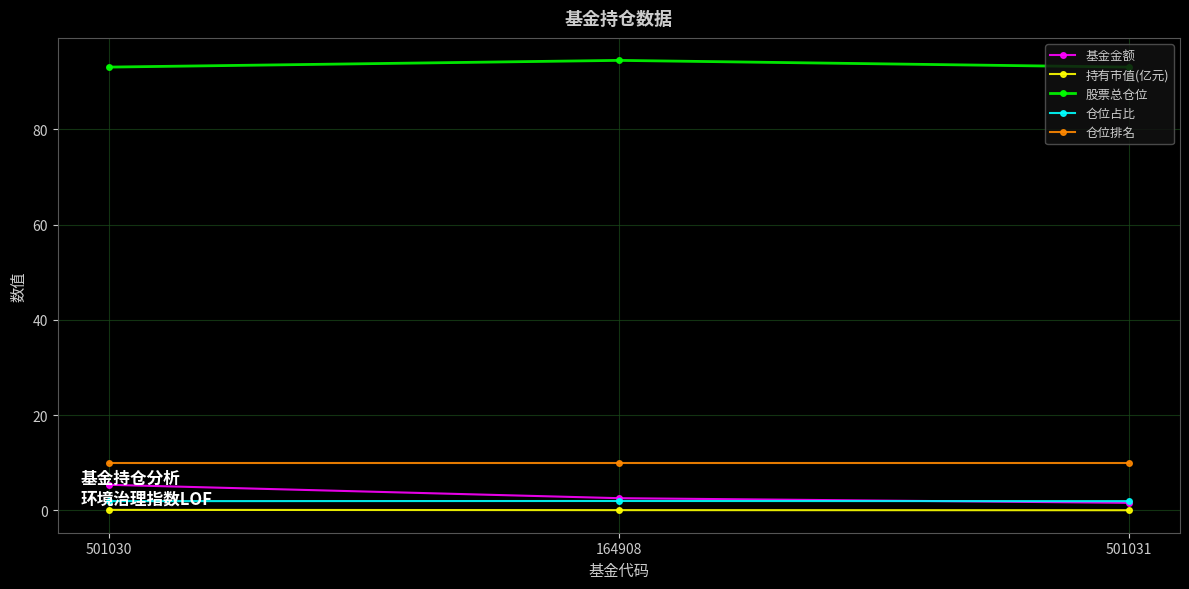

What position from the right is 501031?

1